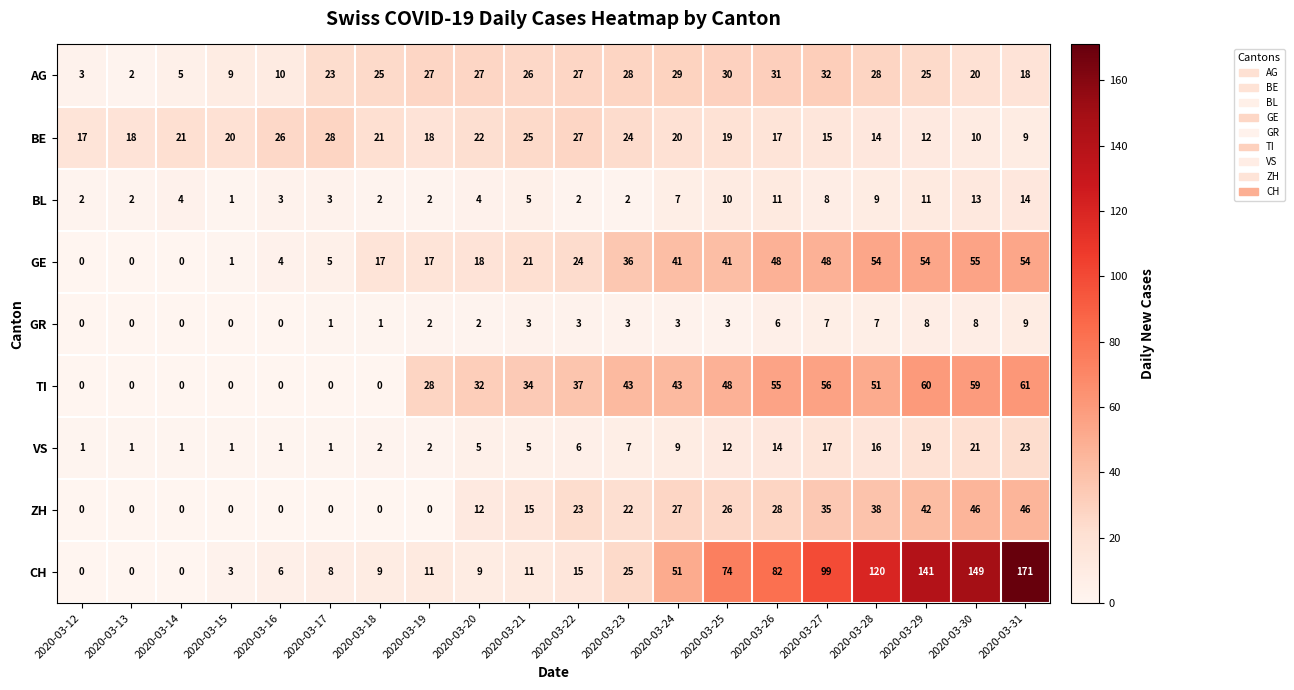

What is the difference between the second highest and minimum values in the VS series?

20